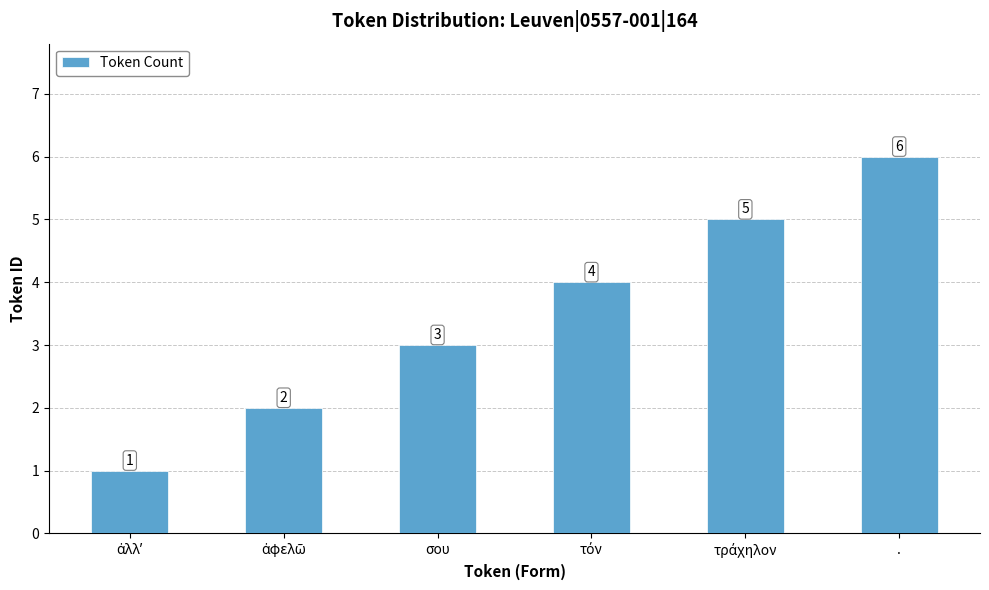

Reading left to right, list all the values displayed in this chart.

1	2	3	4	5	6